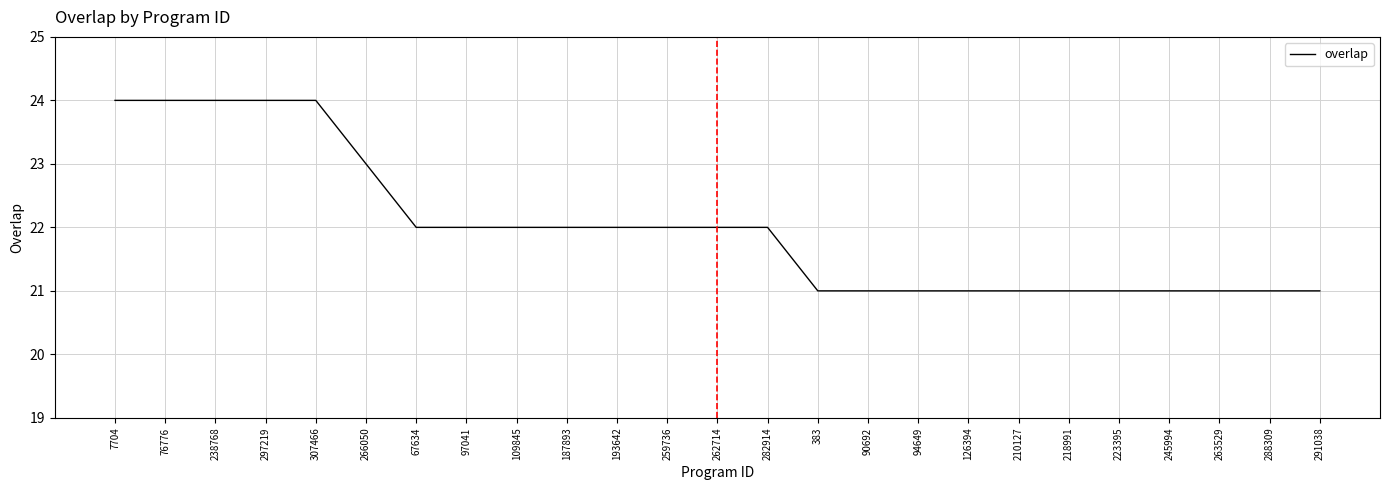

Is it true that the value at 94649 is 21?

True